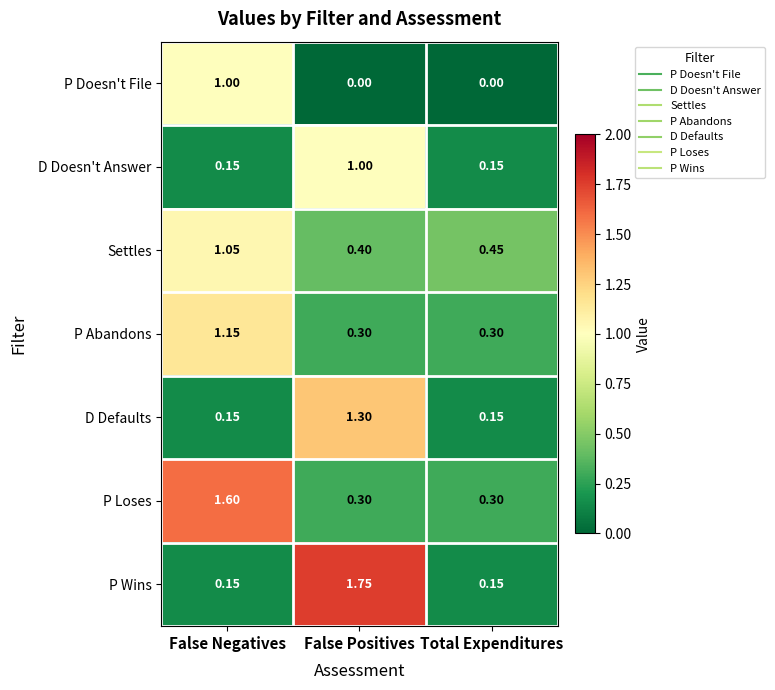

Between False Positives and Total Expenditures, which series saw the biggest shift?

P Wins